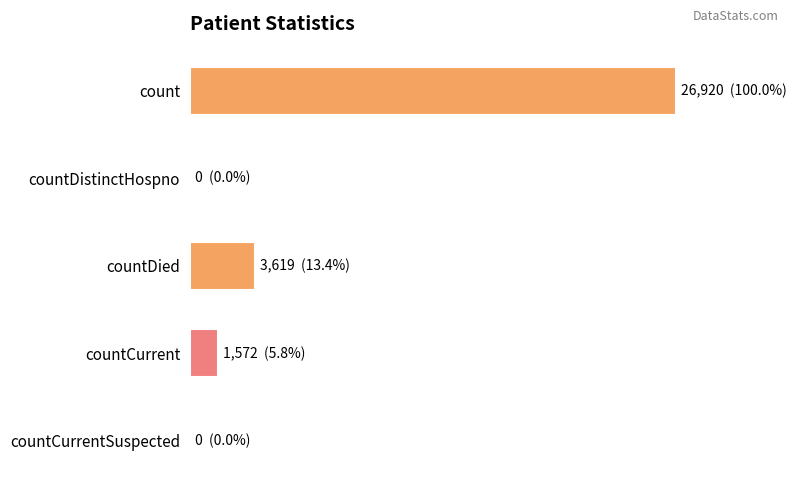

What is the greatest value displayed?

26920